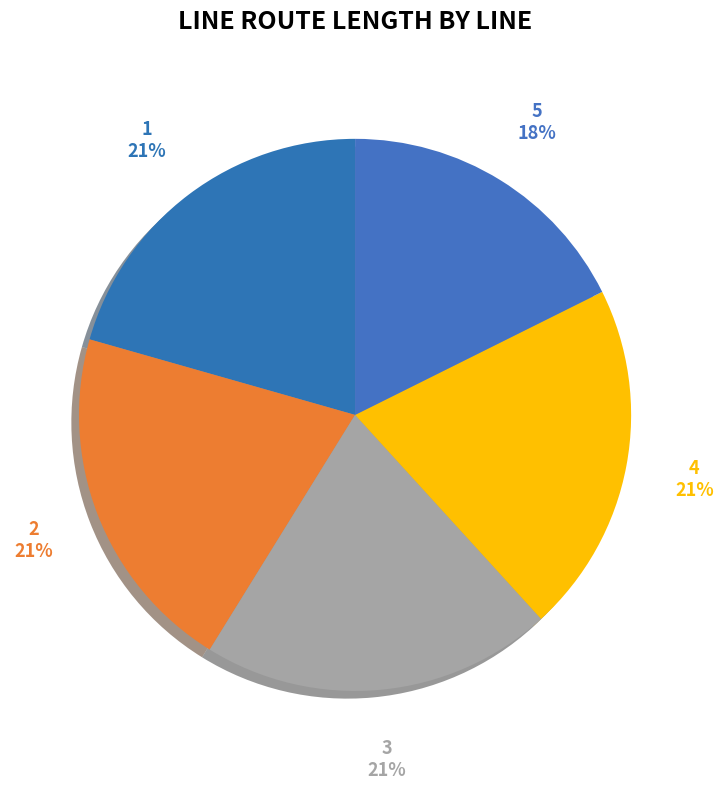

Count the number of slices in the pie.

5